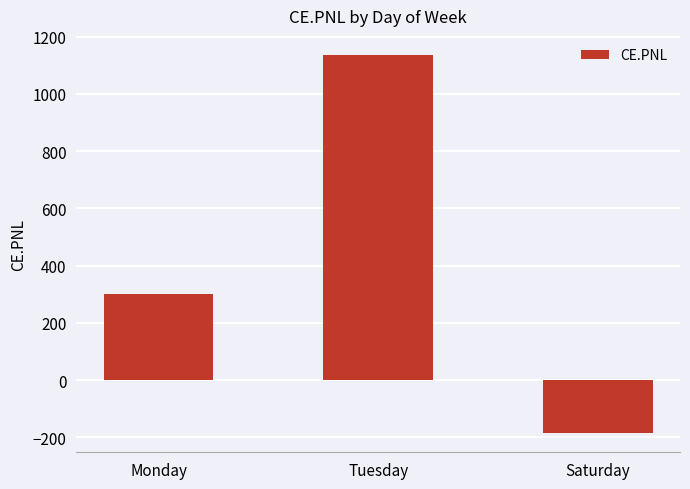

What is the smallest value displayed?

-185.6